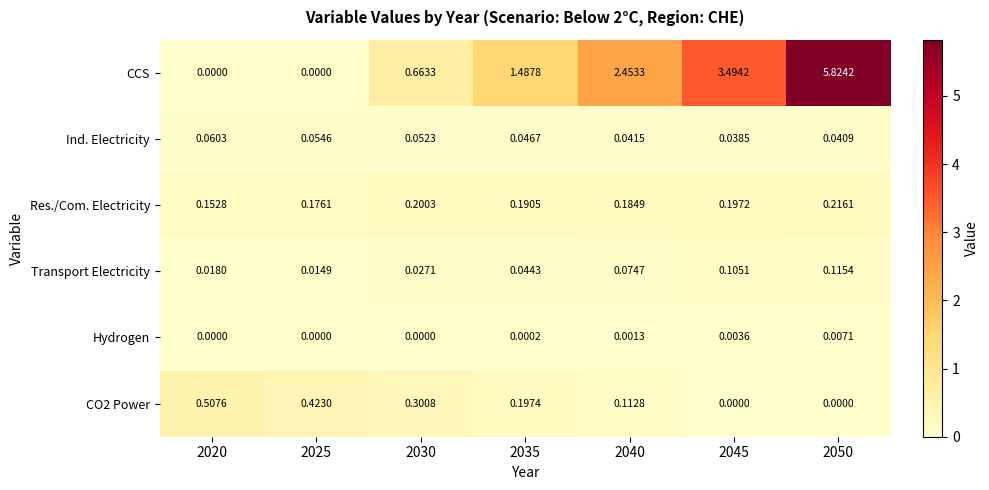

Which series has the largest total across all categories?

CCS